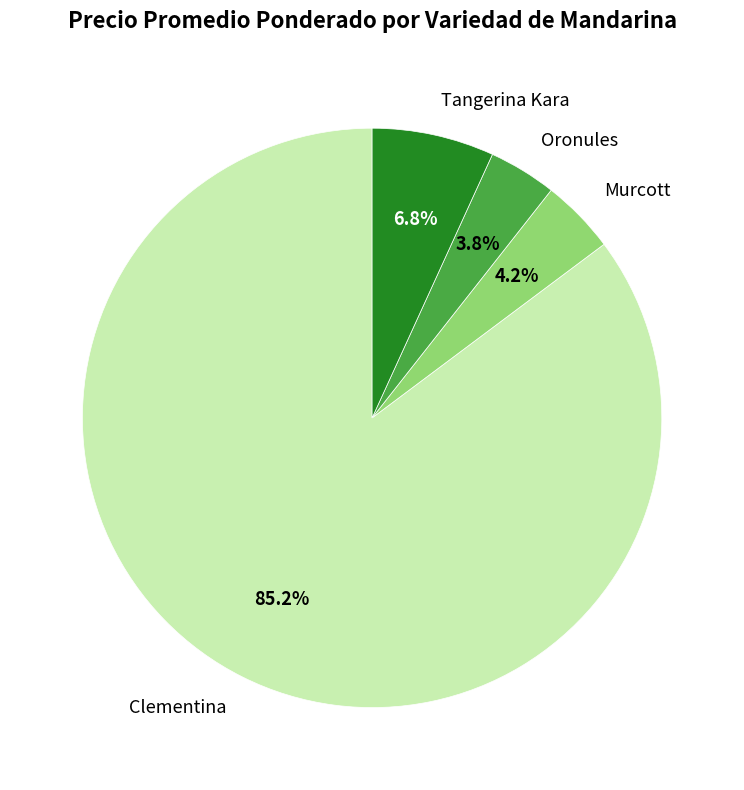

What portion of the pie excludes Tangerina Kara?

93.2%